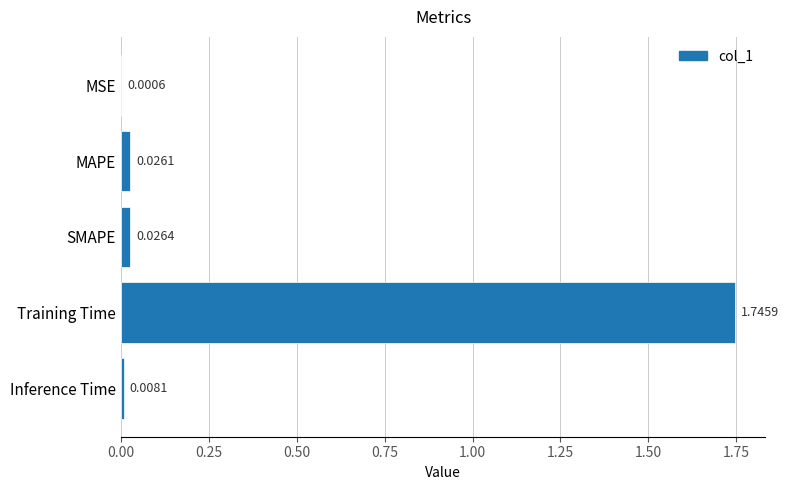

Which label corresponds to the largest value in the chart?

Training Time